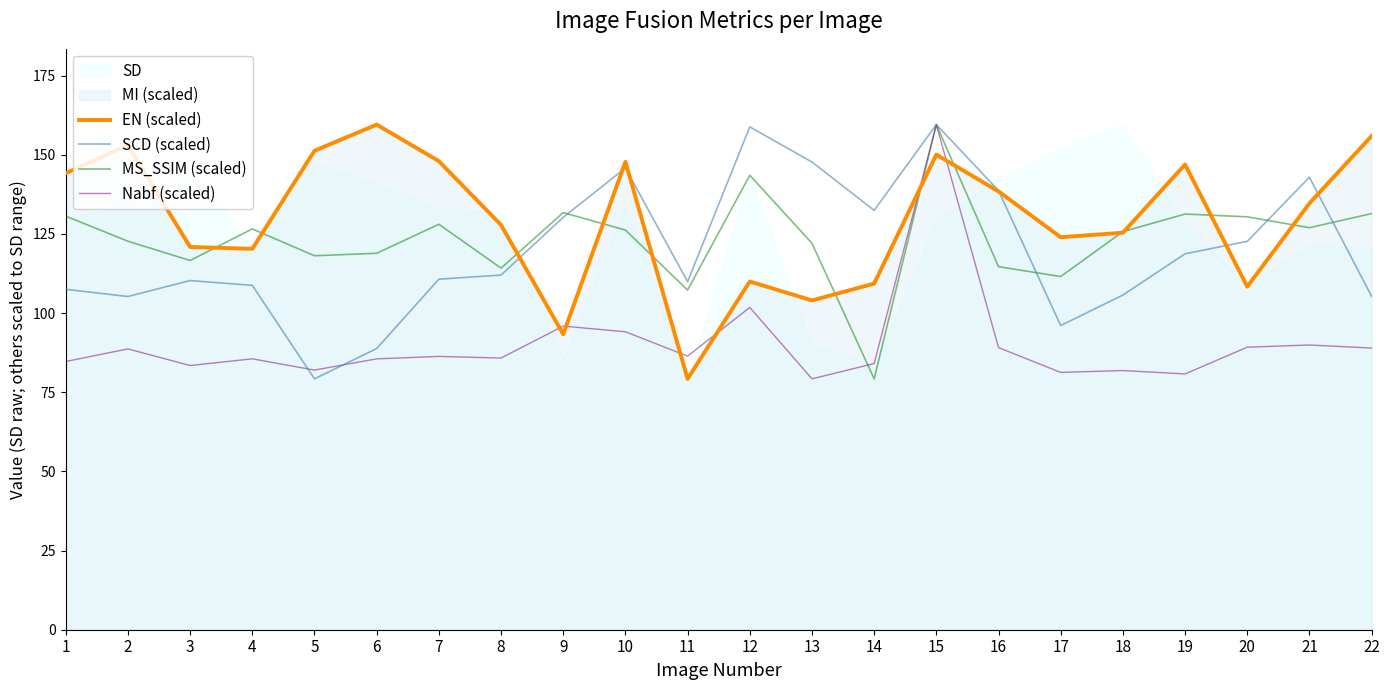

What is the value of the SCD (scaled) point at the 17th from the left?

96.0